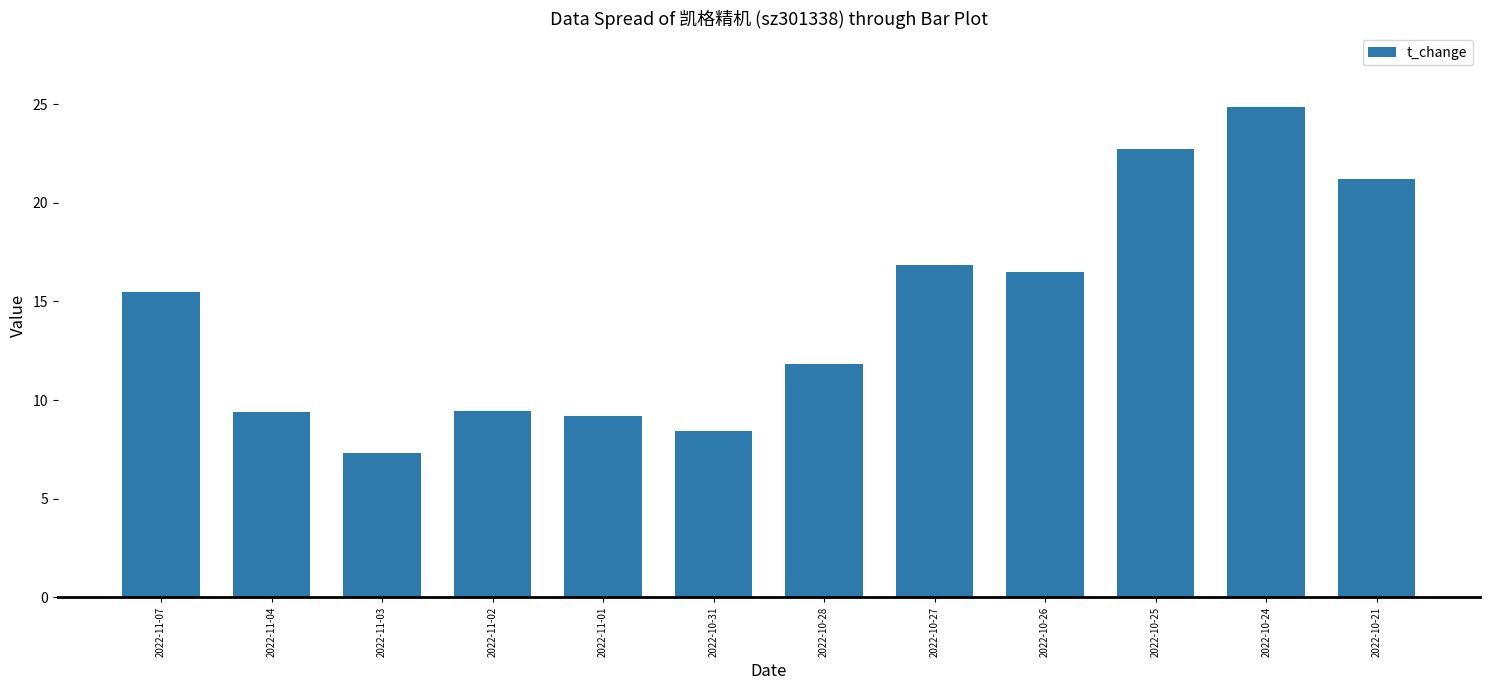

What value does the data have at 2022-10-25?

22.7